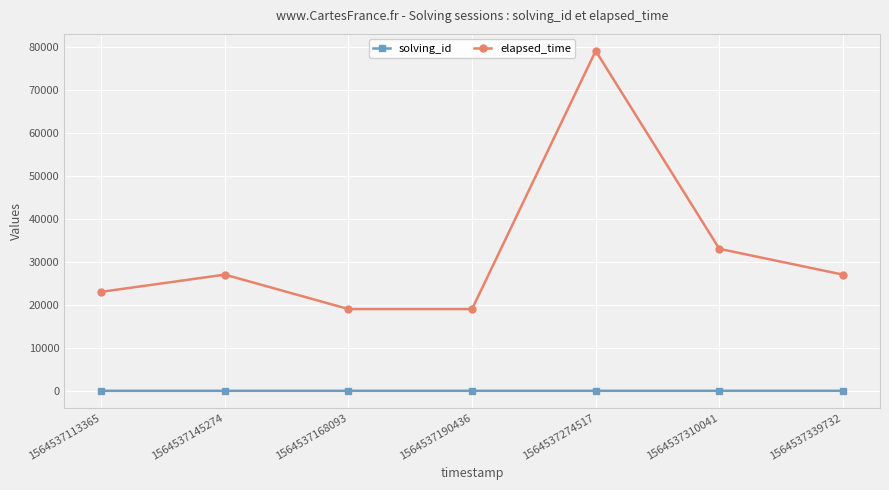

In elapsed_time, how many points are higher than both neighbors (excluding endpoints)?

2